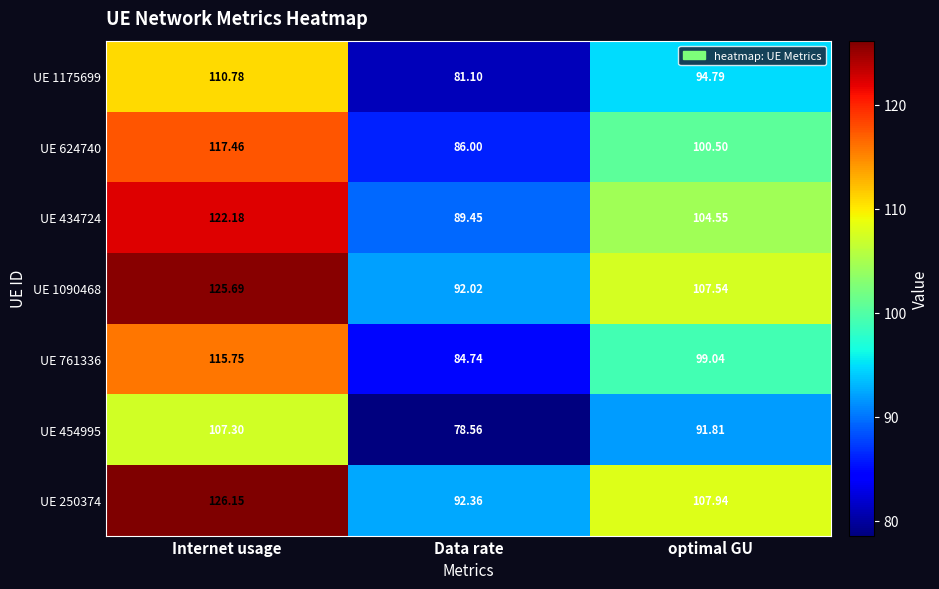

Which label corresponds to the largest value in the chart?

Internet usage